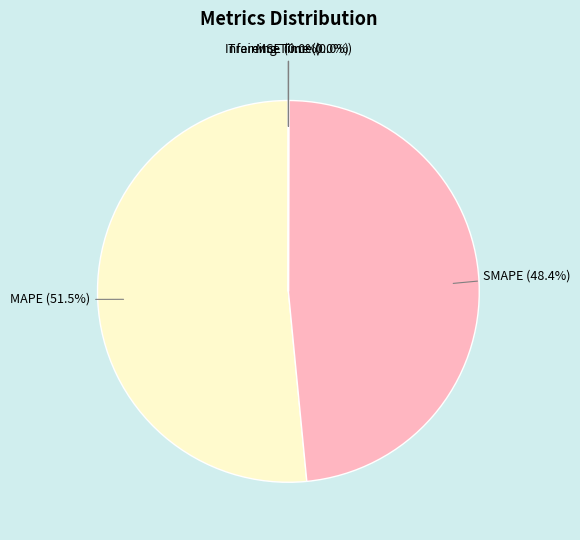

What is the largest slice in the pie chart?

MAPE